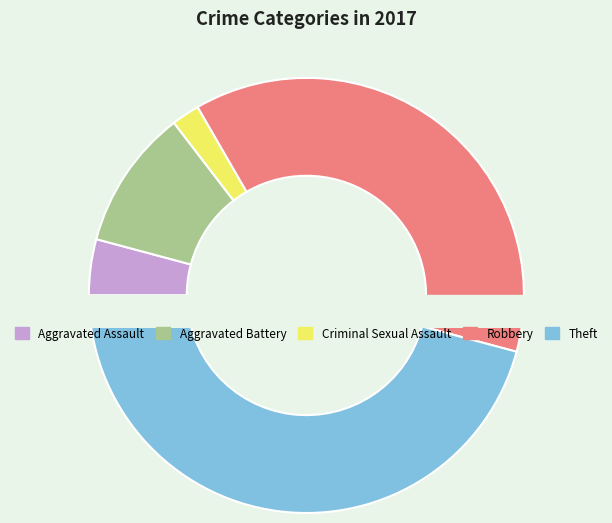

Is Aggravated Assault the majority of the pie?

No